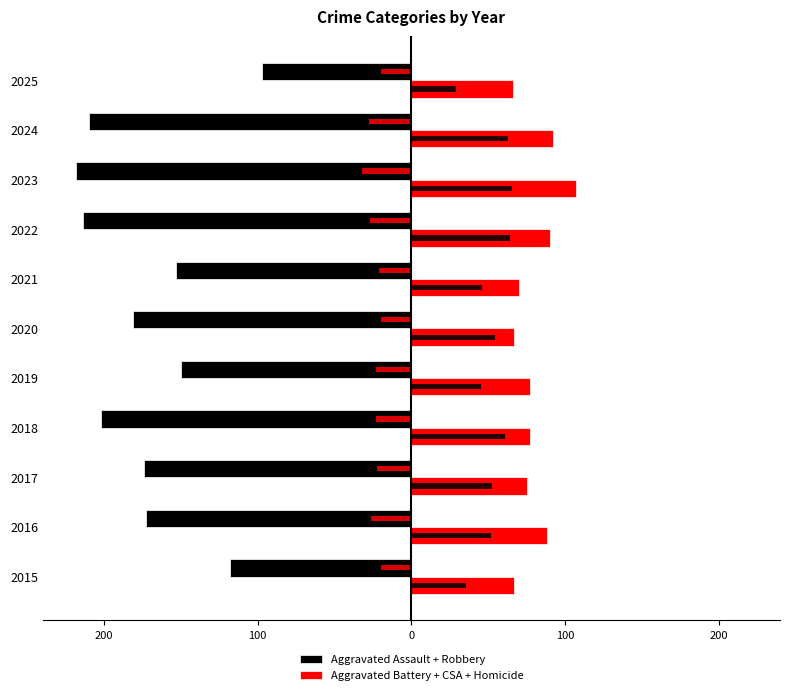

What is the highest value of the Aggravated Battery + CSA + Homicide series?

107